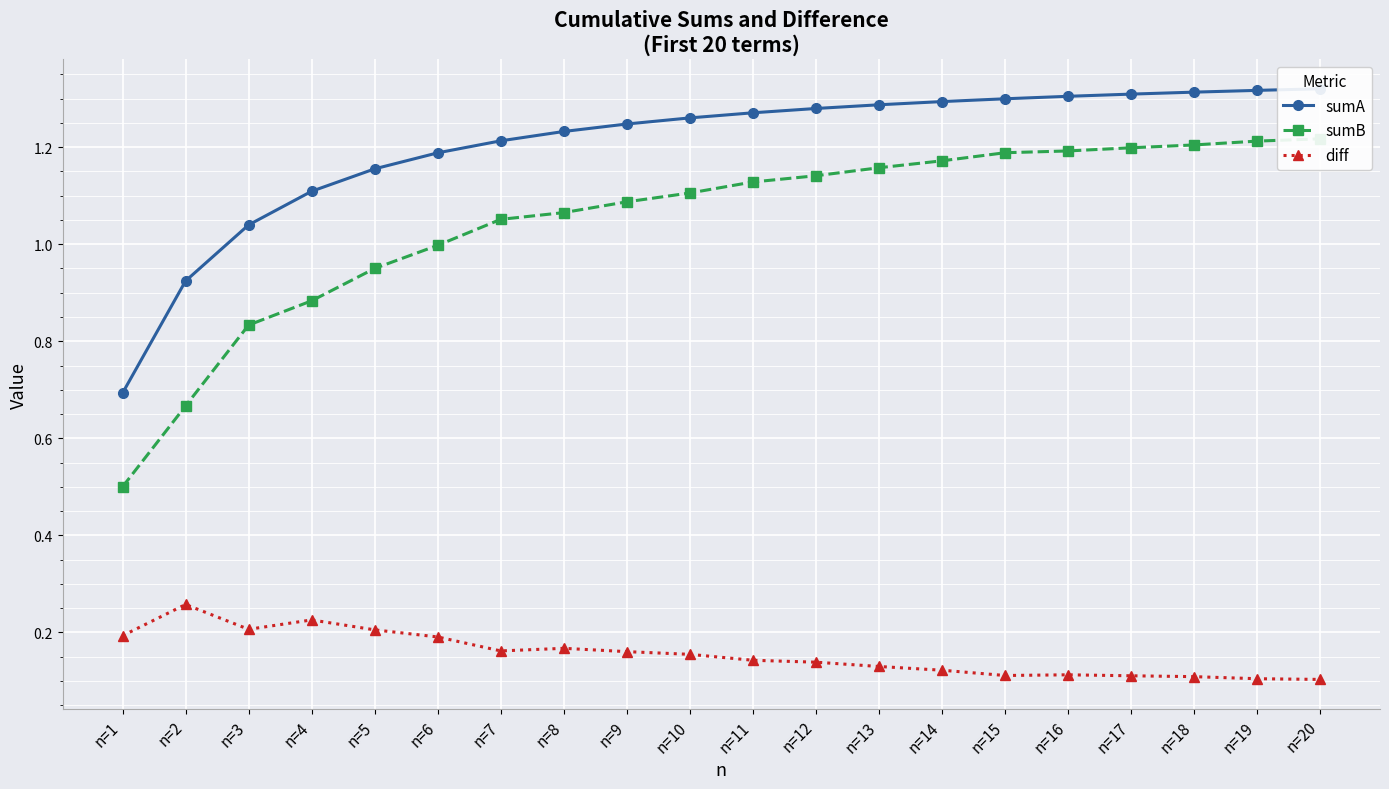

At which label is sumA closest to 1?

n=3